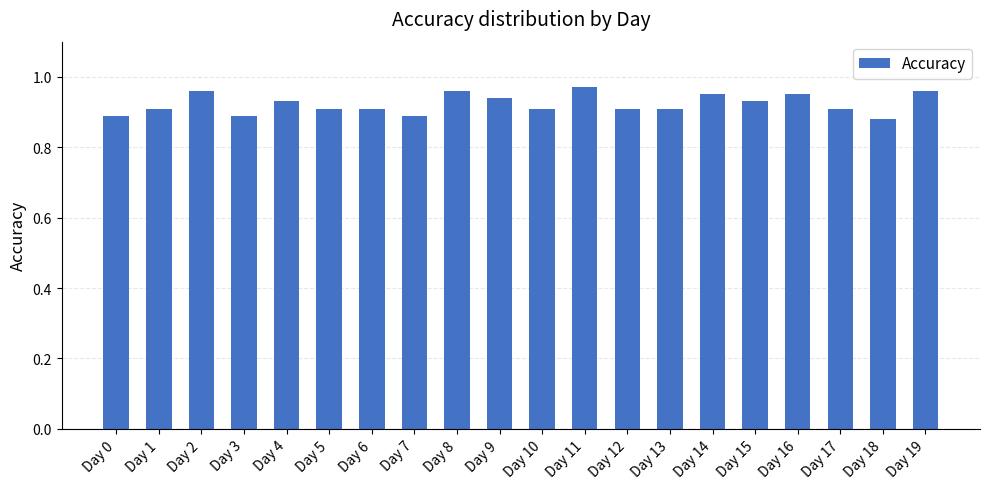

Between Day 19 and Day 1, which is larger?

Day 19